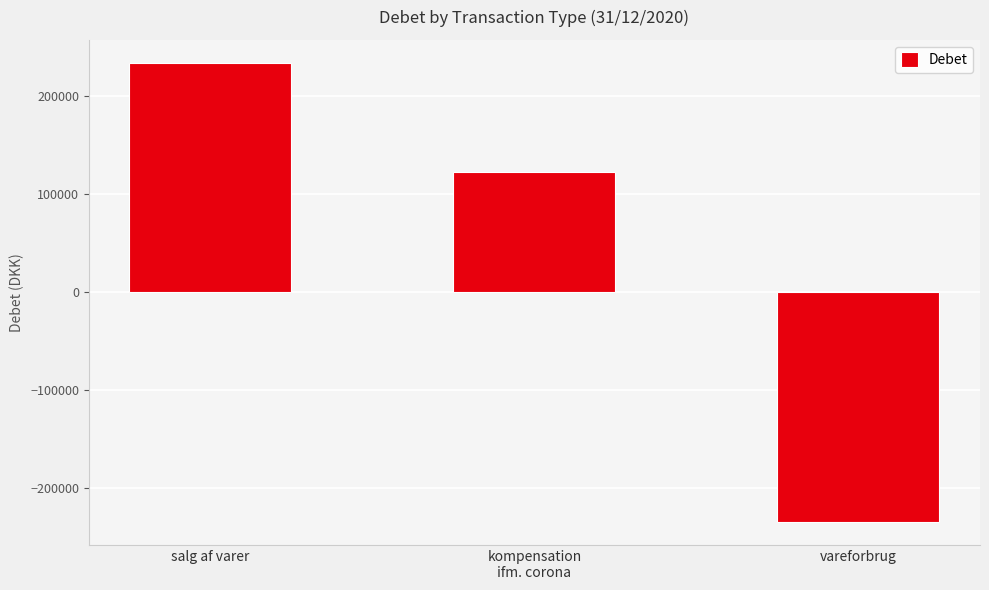

Count the values in the range -234234 to 234234.

3